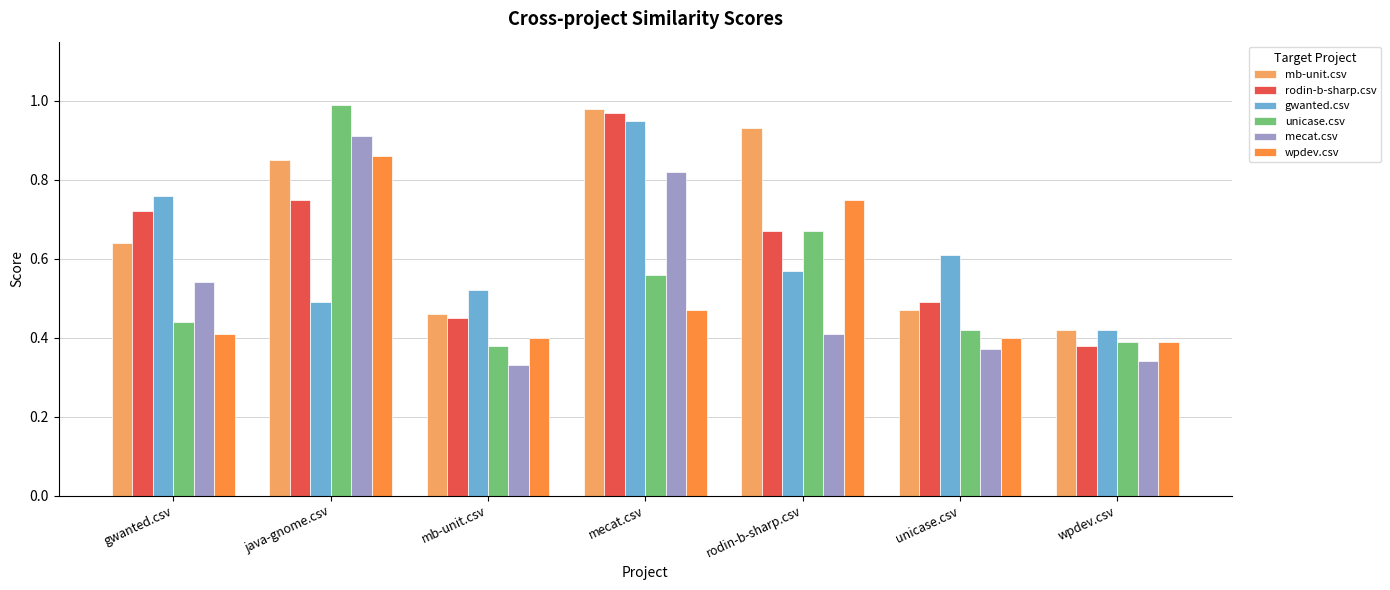

What position from the left is java-gnome.csv?

2